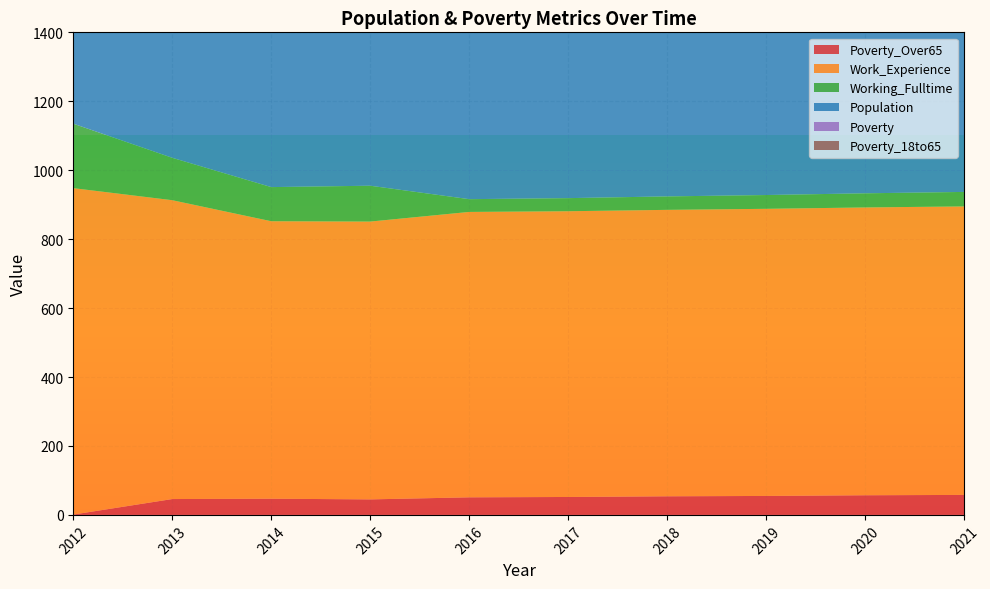

Reading right to left, transcribe all the data shown in this chart.

Poverty_Over65: 2021=58	2020=57	2019=55	2018=54	2017=52	2016=51	2015=45	2014=47	2013=46	2012=1
Work_Experience: 2021=837	2020=835	2019=833	2018=831	2017=829	2016=828	2015=806	2014=805	2013=867	2012=947
Working_Fulltime: 2021=42	2020=41	2019=40	2018=39	2017=38	2016=37	2015=104	2014=99	2013=123	2012=187
Population: 2021=1011	2020=1008	2019=1005	2018=1003	2017=1000	2016=1000	2015=954	2014=957	2013=1121	2012=719
Poverty: 2021=111	2020=110	2019=109	2018=107	2017=106	2016=104	2015=94	2014=114	2013=104	2012=30
Poverty_18to65: 2021=58	2020=57	2019=56	2018=55	2017=54	2016=53	2015=49	2014=67	2013=57	2012=30